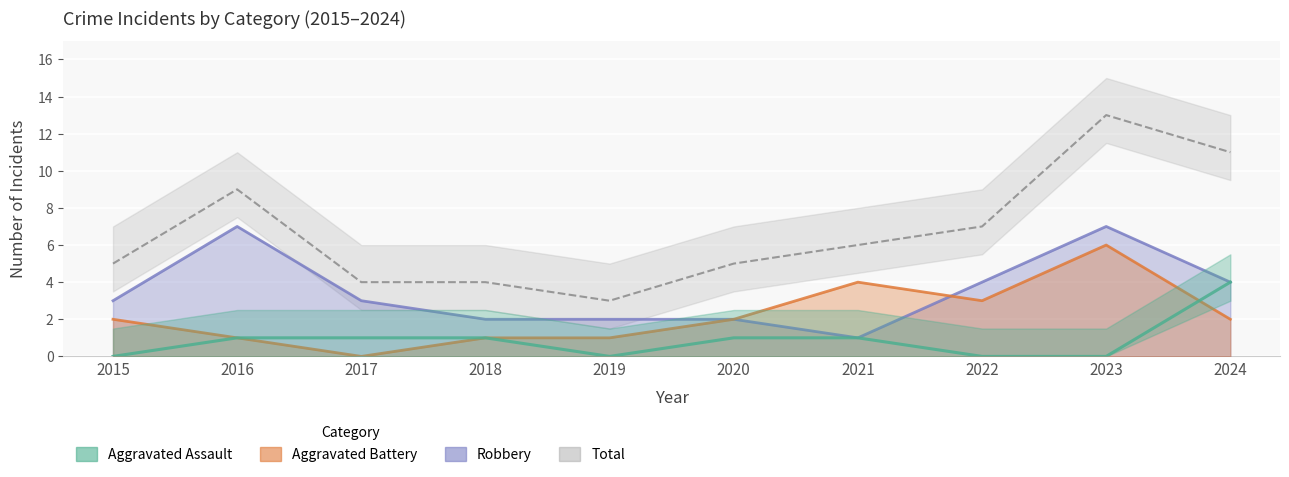

What is the difference between the Robbery values at 2021 and 2016?

6